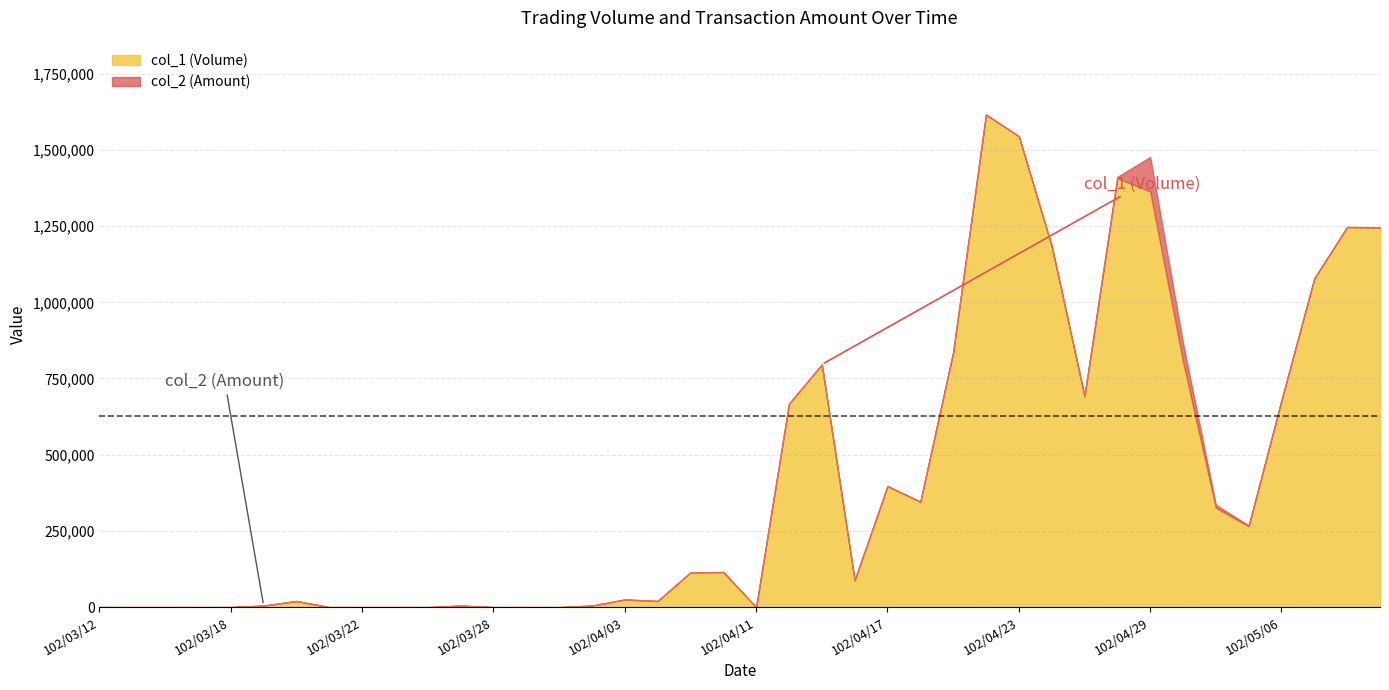

The value of col_1 (Volume) at 102/04/17 is 154234.5. True or false?

False